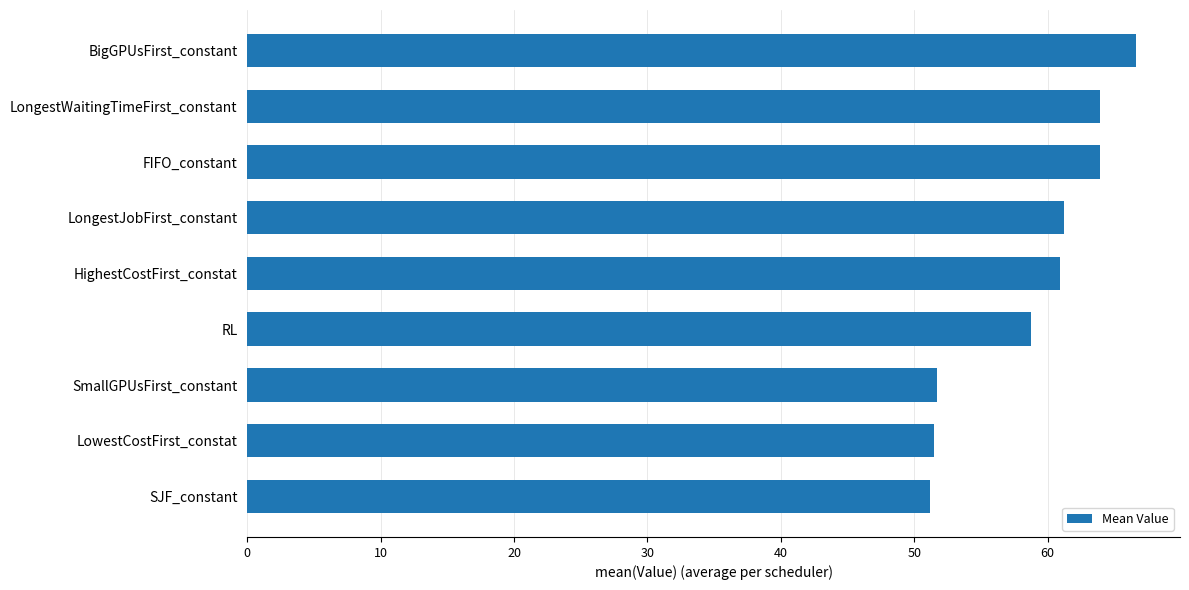

Approximately how many times larger is the value at BigGPUsFirst_constant compared to LongestWaitingTimeFirst_constant?

1.0